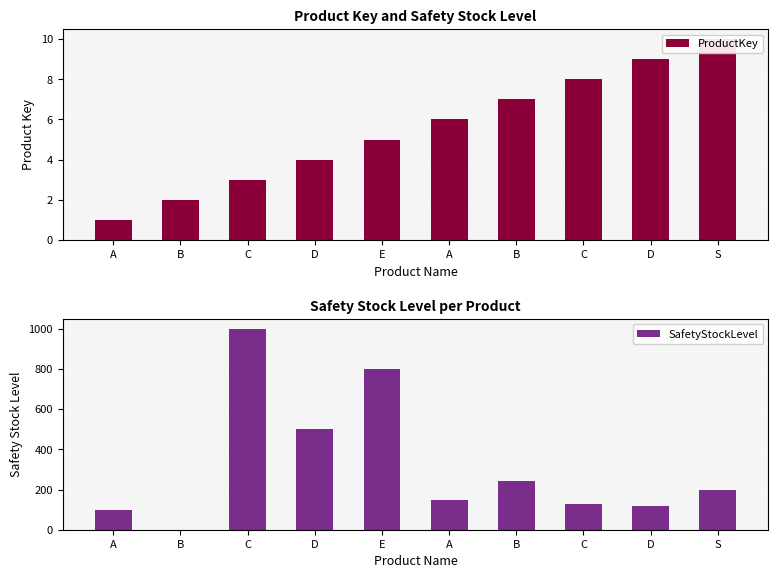

Are the bars horizontal?

No